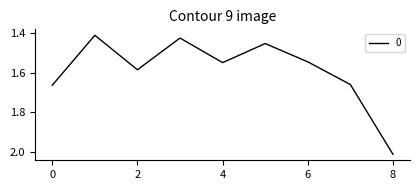

What is the difference between the maximum and minimum values?

0.6